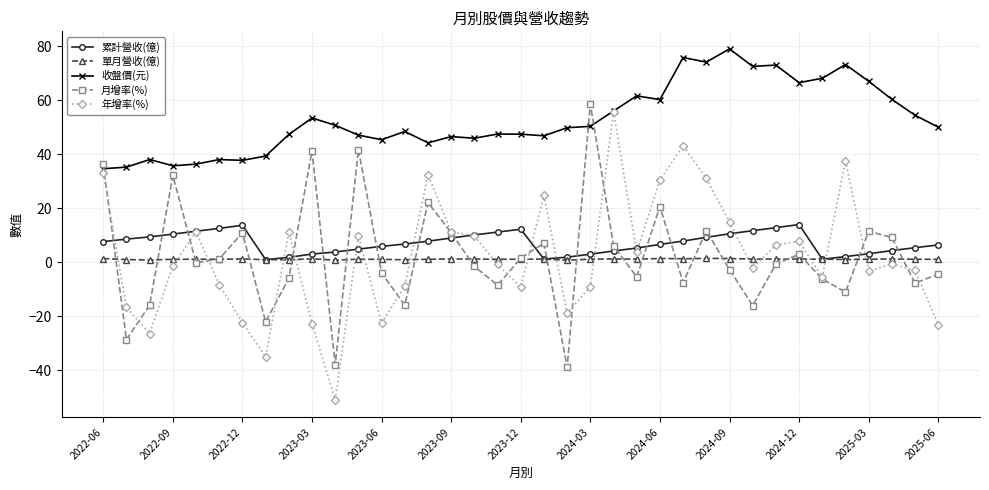

What is the value of the 年增率(%) point at the 9th from the left?

11.2